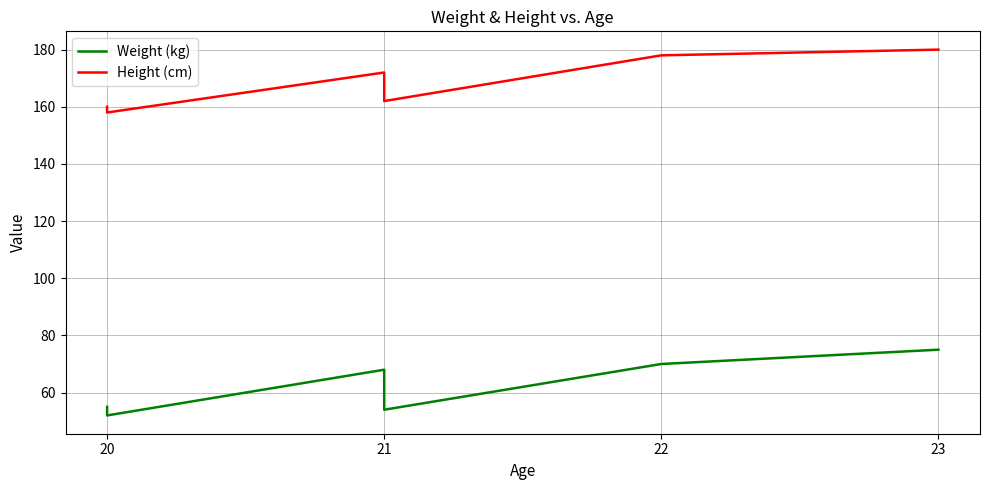

How many lines are shown in the chart?

2